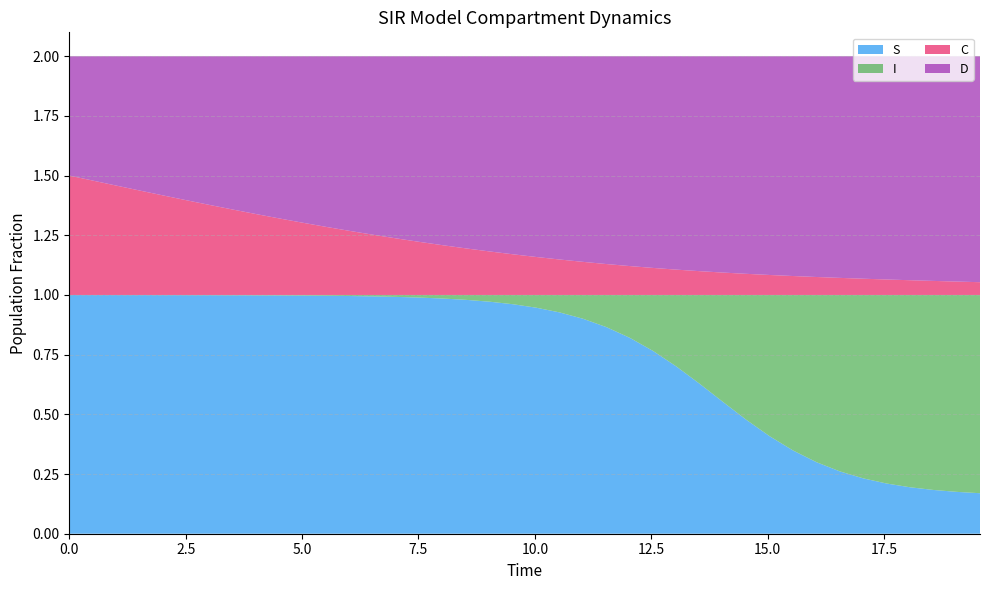

Reading right to left, transcribe all the data shown in this chart.

S: 0.2	0.2	0.2	0.2	0.2	0.2	0.3	0.3	0.3	0.4	0.5	0.6	0.6	0.7	0.8	0.8	0.9	0.9	0.9	0.9	1.0	1.0	1.0	1.0	1.0	1.0	1.0	1.0	1.0	1.0	1.0	1.0	1.0	1.0	1.0	1.0	1.0	1.0	1.0	1.0
I: 0.8	0.8	0.8	0.8	0.8	0.8	0.7	0.7	0.7	0.6	0.5	0.4	0.4	0.3	0.2	0.2	0.1	0.1	0.1	0.1	0.0	0.0	0.0	0.0	0.0	0.0	0.0	0.0	0.0	0.0	0.0	0.0	0.0	0.0	0.0	0.0	0.0	0.0	0.0	0.0
C: 0.1	0.1	0.1	0.1	0.1	0.1	0.1	0.1	0.1	0.1	0.1	0.1	0.1	0.1	0.1	0.1	0.1	0.1	0.1	0.2	0.2	0.2	0.2	0.2	0.2	0.2	0.3	0.3	0.3	0.3	0.3	0.3	0.4	0.4	0.4	0.4	0.4	0.5	0.5	0.5
D: 0.9	0.9	0.9	0.9	0.9	0.9	0.9	0.9	0.9	0.9	0.9	0.9	0.9	0.9	0.9	0.9	0.9	0.9	0.9	0.8	0.8	0.8	0.8	0.8	0.8	0.8	0.7	0.7	0.7	0.7	0.7	0.7	0.6	0.6	0.6	0.6	0.6	0.5	0.5	0.5